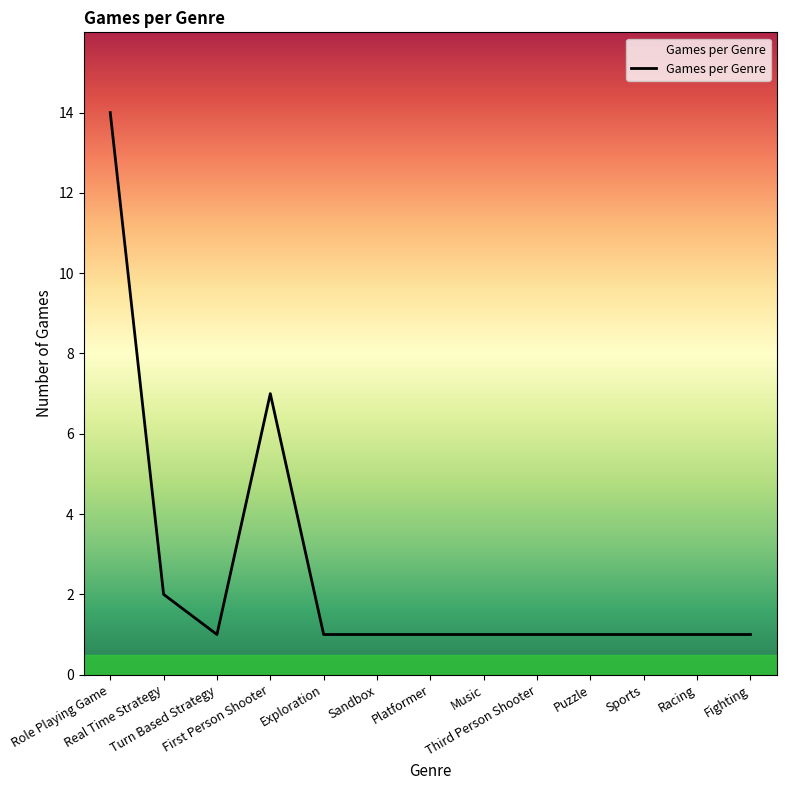

Reading right to left, extract all data points from this chart.

1	1	1	1	1	1	1	1	1	7	1	2	14